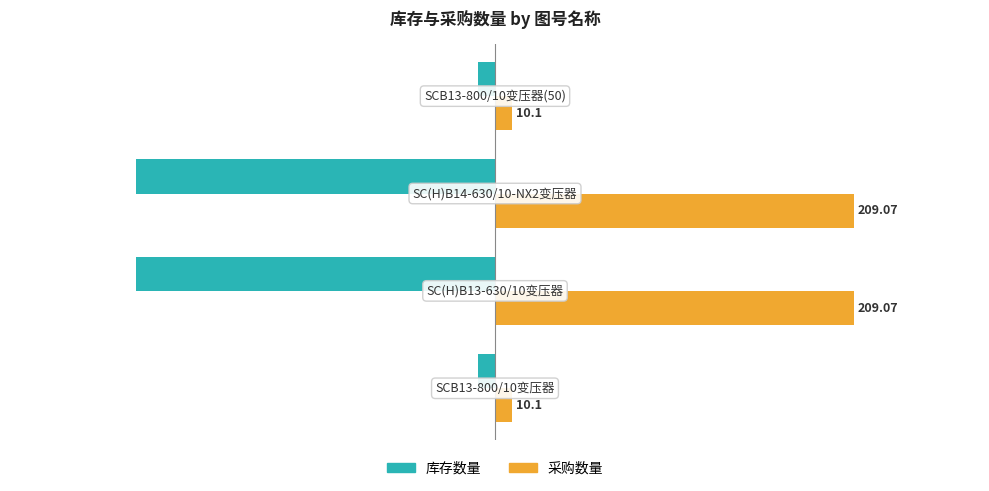

How many data points in 采购数量 are less than 209?

2